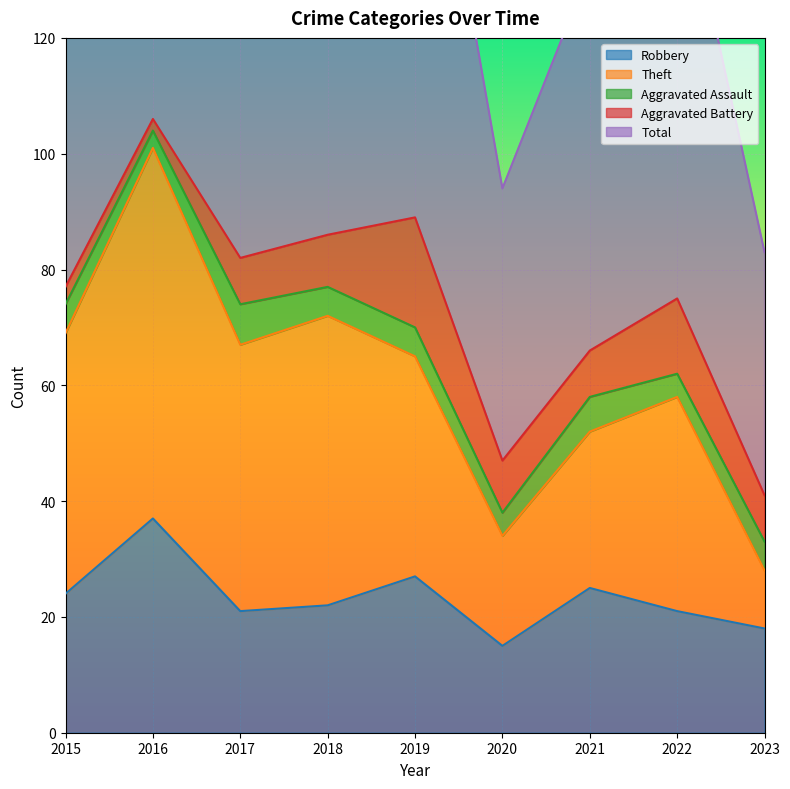

The Robbery series shows 27 at 2019. True or false?

True